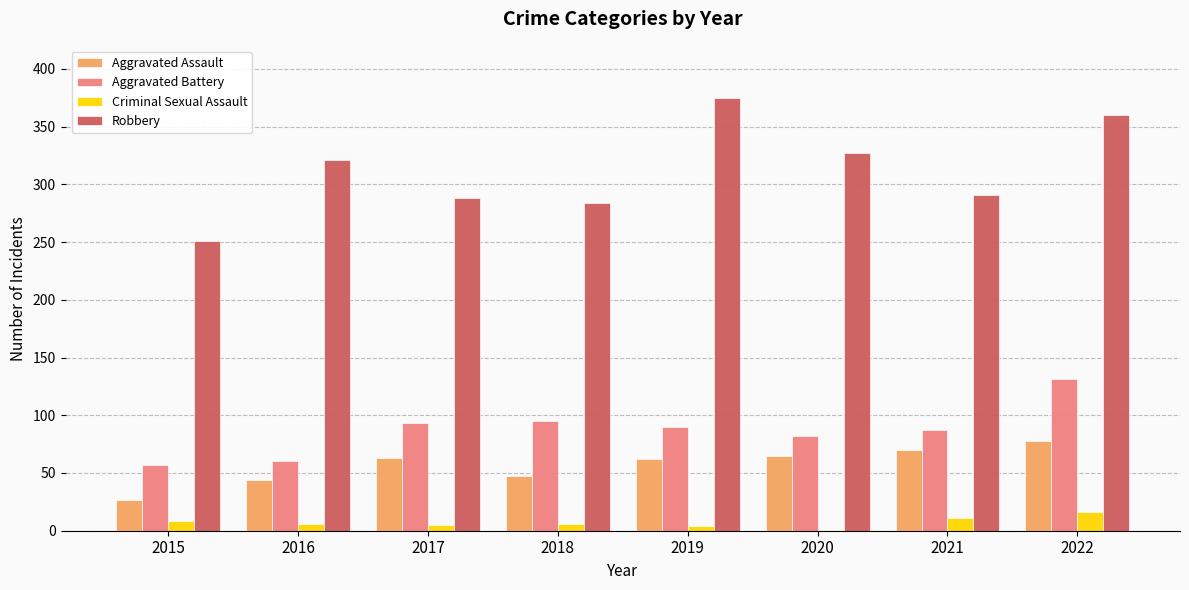

The Aggravated Battery series shows 20 at 2021. True or false?

False